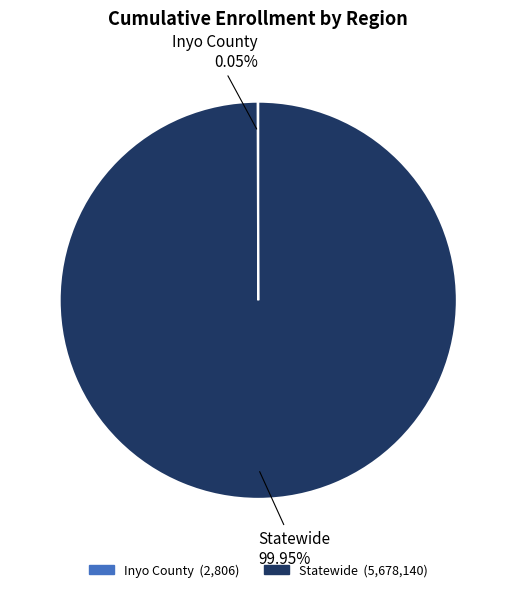

What is the largest slice in the pie chart?

Statewide